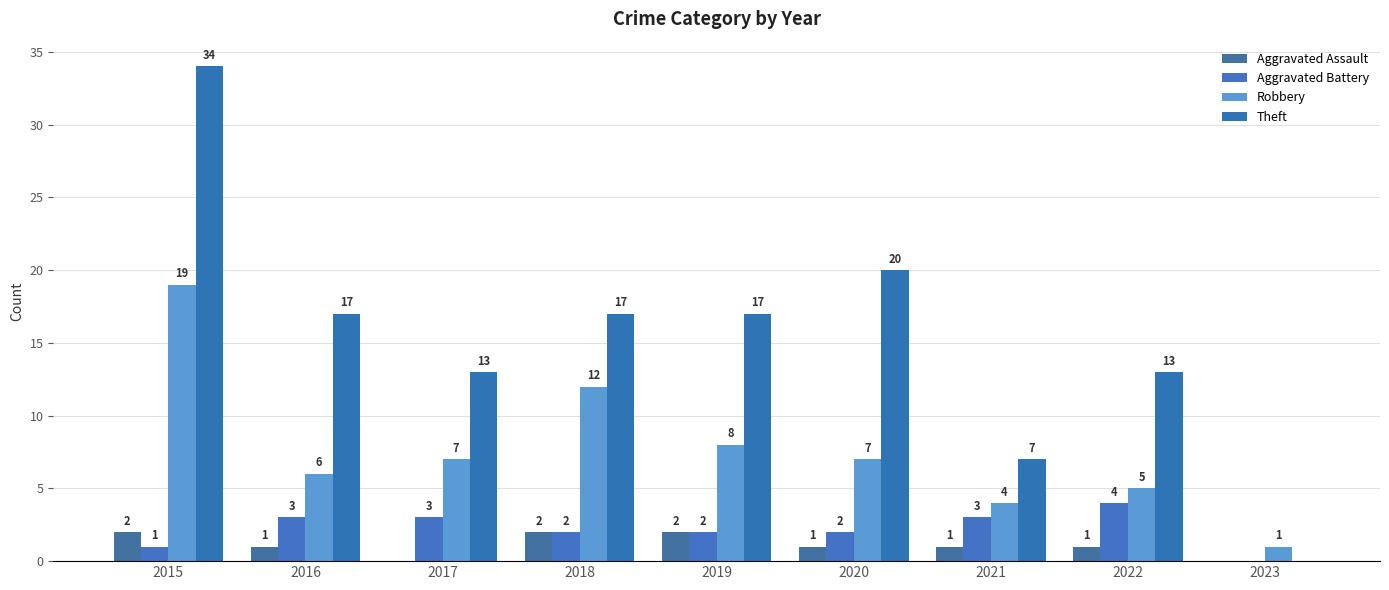

How many groups of bars are there?

9